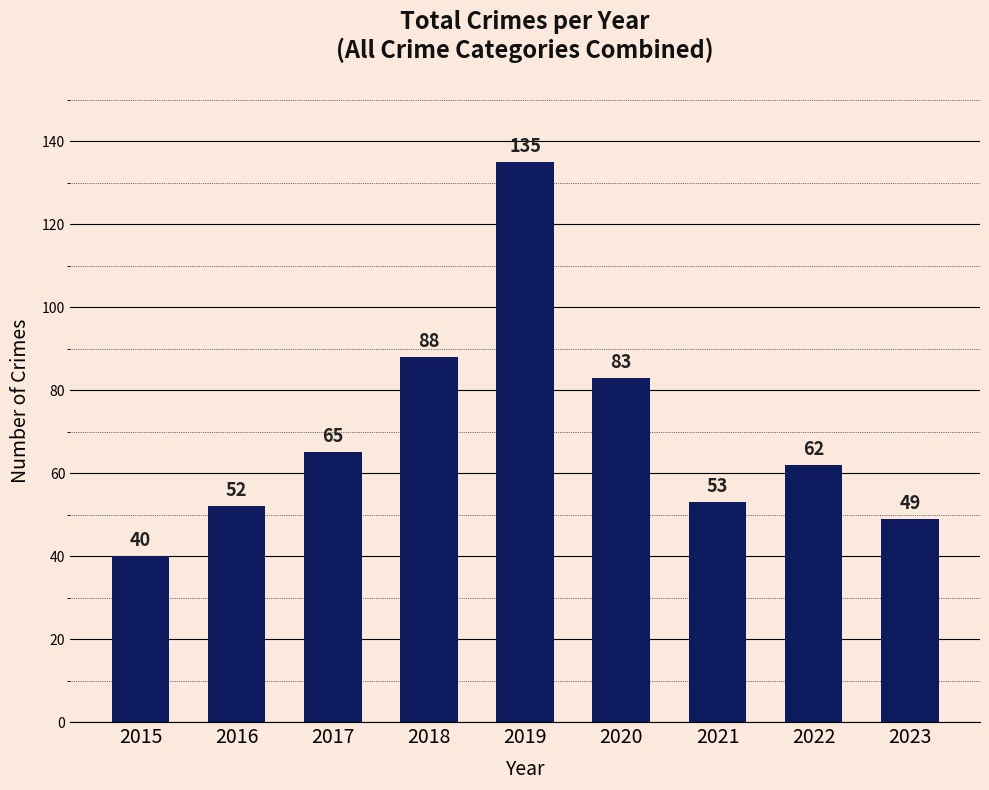

What is the sum of the values at 2023 and 2017?

114